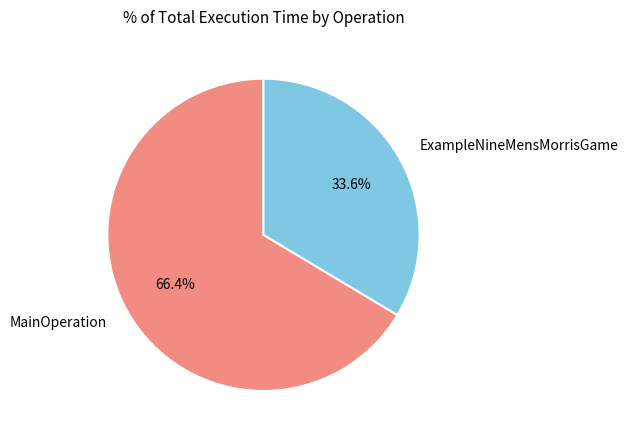

How many slices are in this pie chart?

2